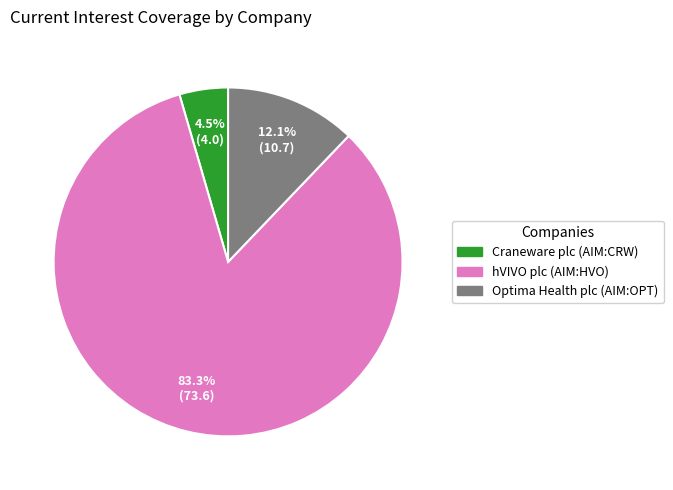

Is the sum of hVIVO plc (AIM:HVO) and Craneware plc (AIM:CRW) greater than half?

Yes